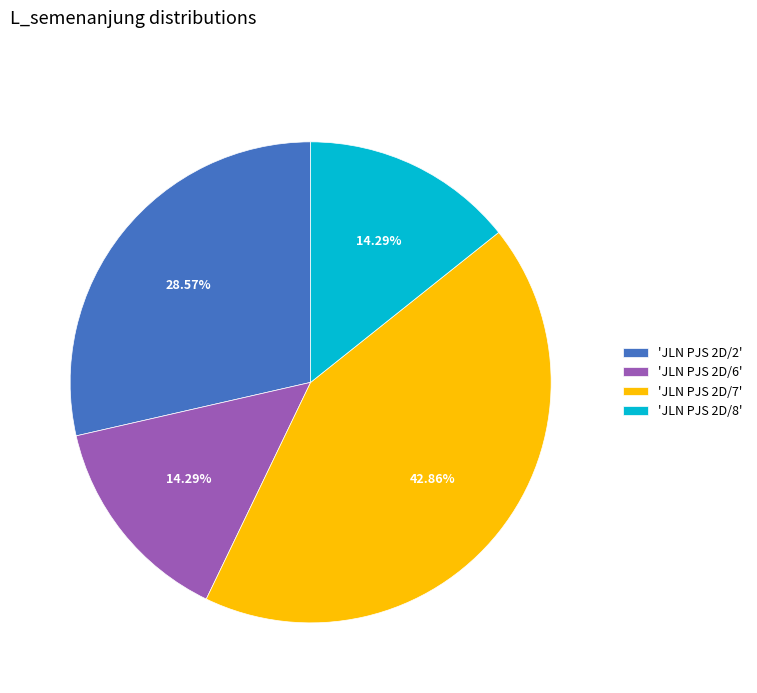

How many segments does this pie chart have?

4